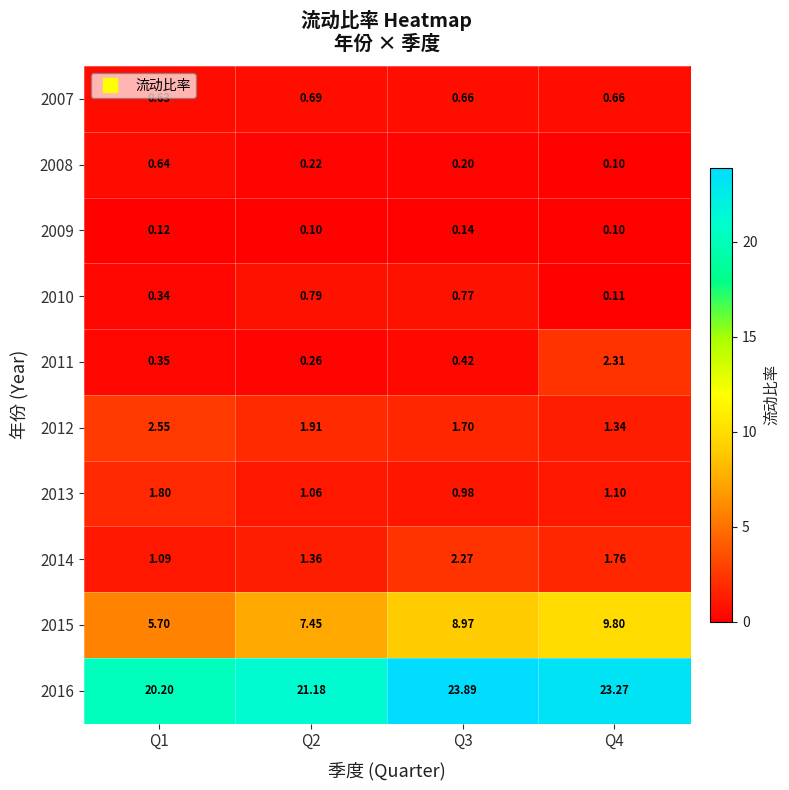

Is the value of 2016 at Q4 greater than the value of 2010 at Q2?

Yes